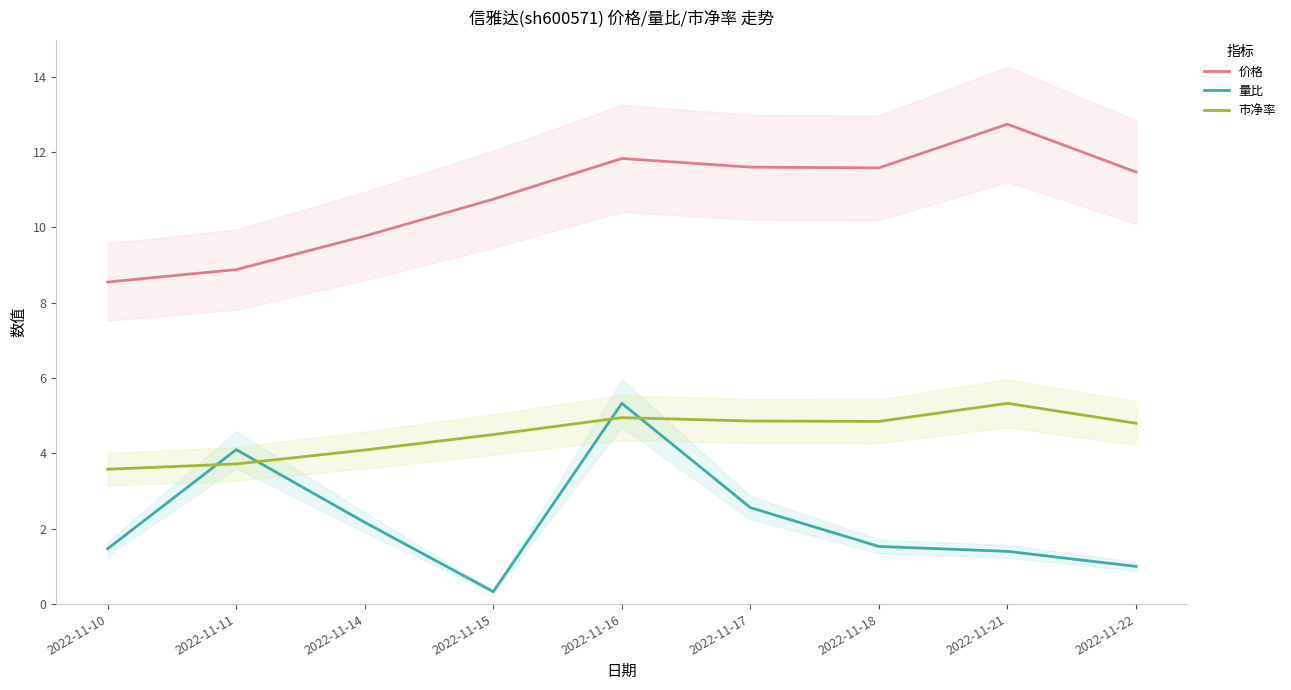

The 市净率 series shows 7.7 at 2022-11-21. True or false?

False